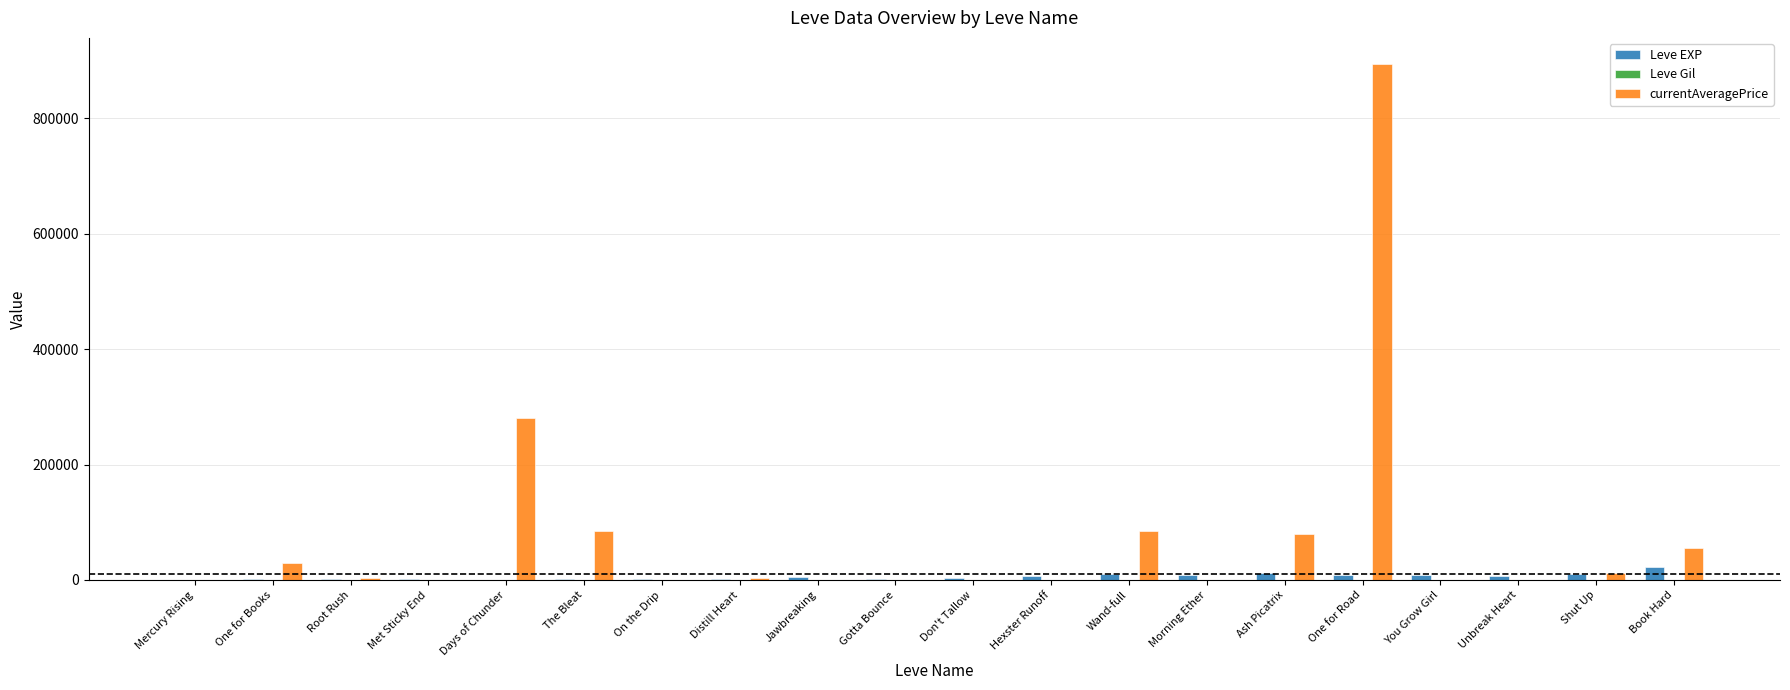

How many data points does each series have?

20